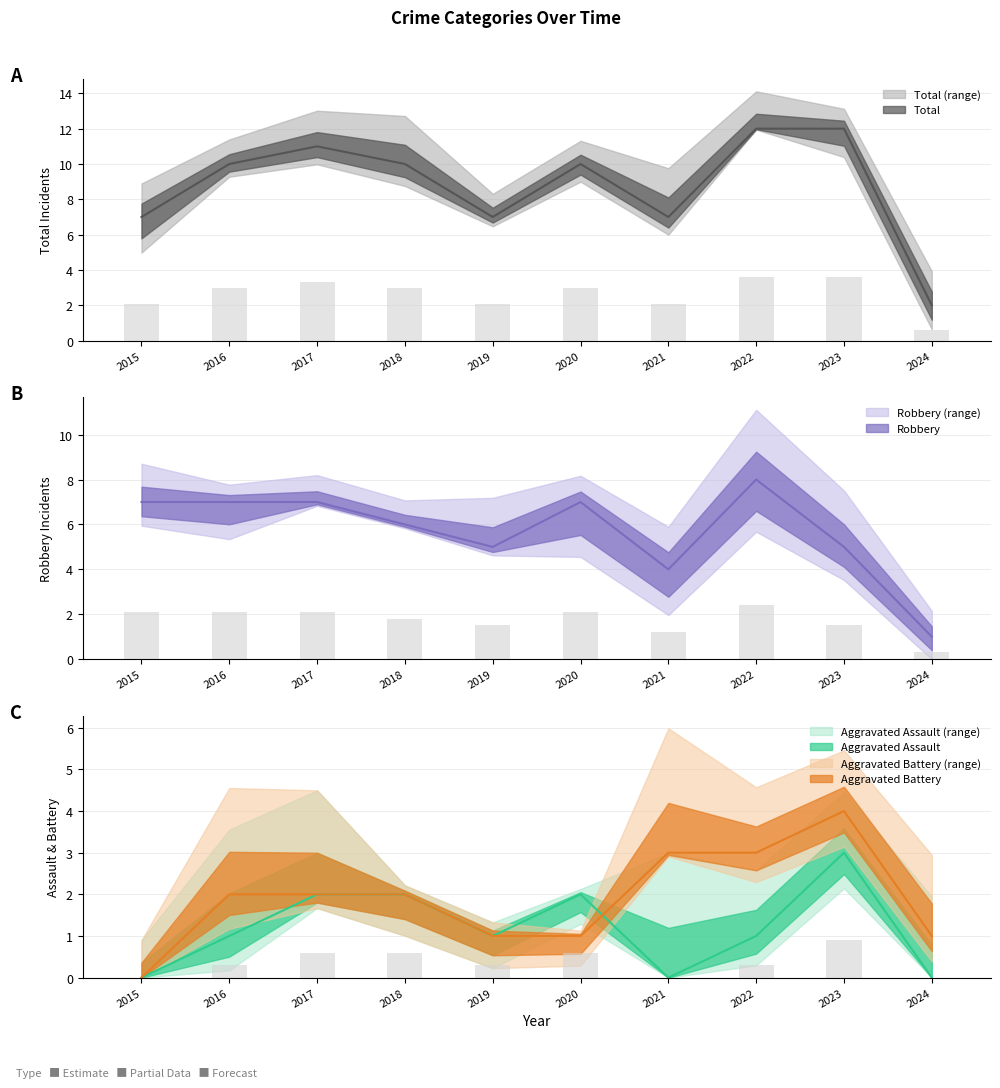

Between 2016 and 2021, which is larger?

2016